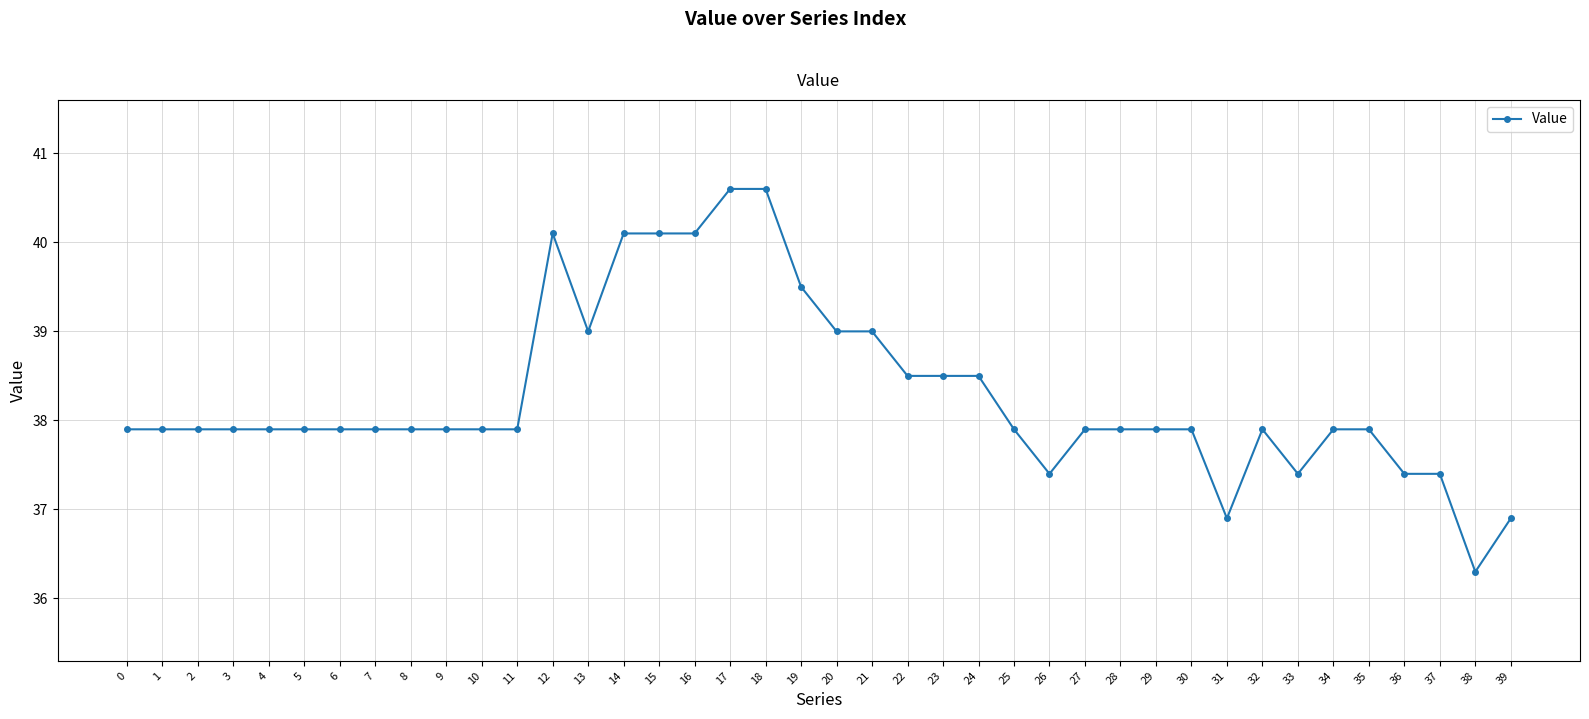

True or false: the data has more than 0 interior local peaks.

True